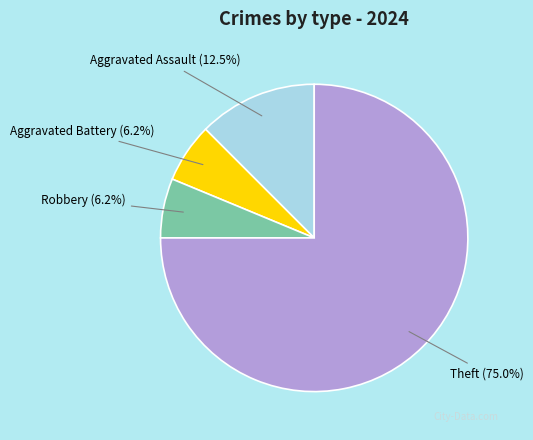

To the nearest percent, what percentage of the pie is Theft?

75%